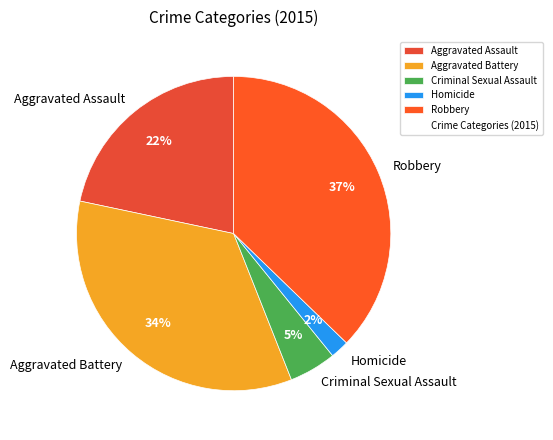

True or false: Robbery accounts for 37% of the total.

True